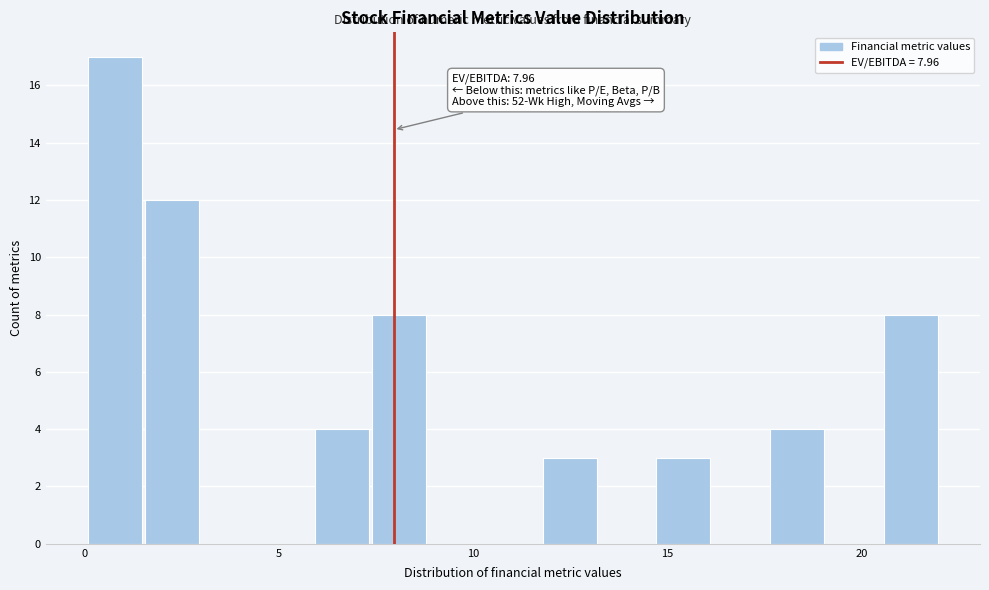

Around what value on the x-axis is the tallest bar? Give the approximate position of its centre, as read against the axis.

1.0